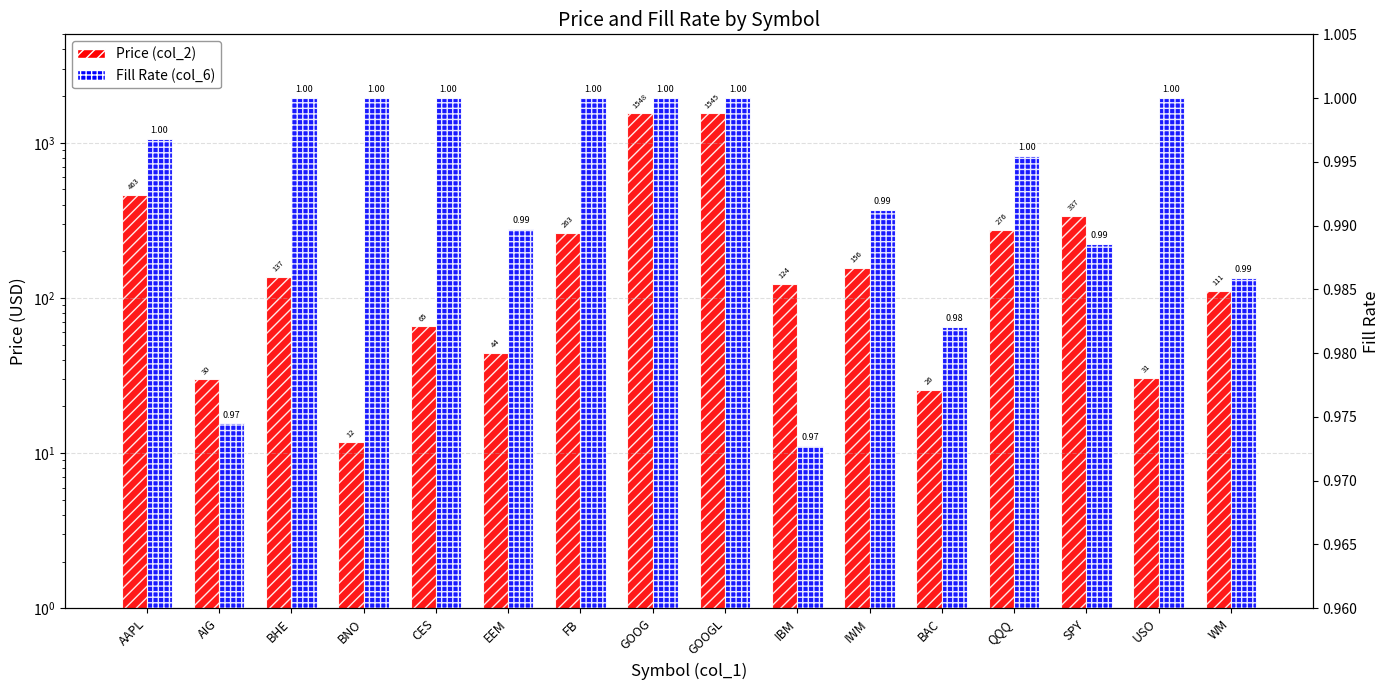

Where is Fill Rate (col_6) nearest to the value 0?

IBM